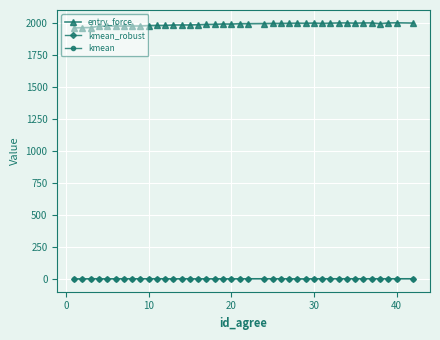

What is the greatest value displayed?

1998